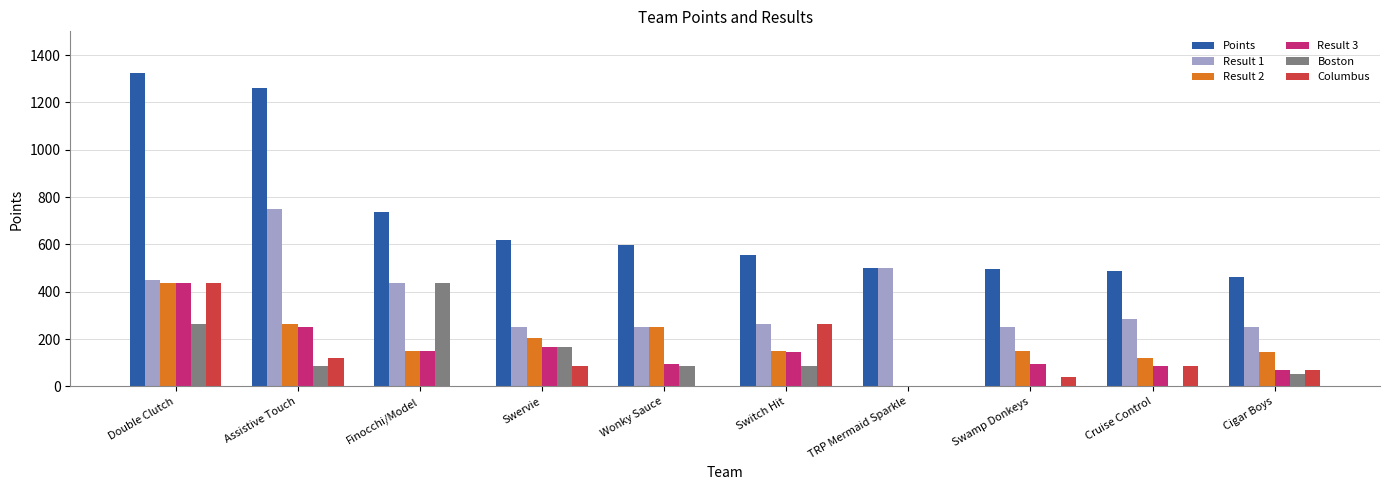

Count the number of data series in this chart.

6